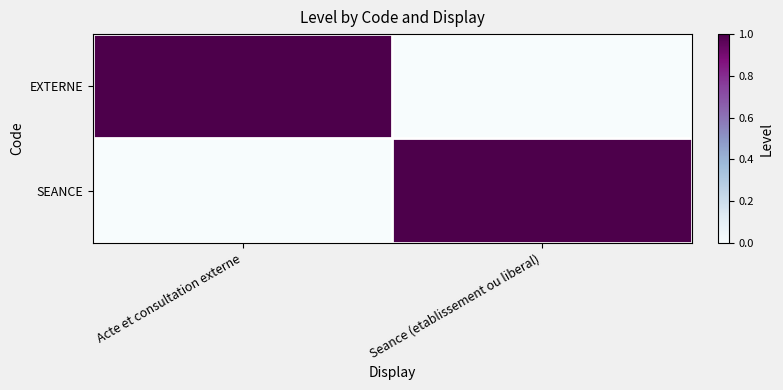

Reading right to left, transcribe all the data shown in this chart.

EXTERNE: Seance (etablissement ou liberal)=0	Acte et consultation externe=1
SEANCE: Seance (etablissement ou liberal)=1	Acte et consultation externe=0